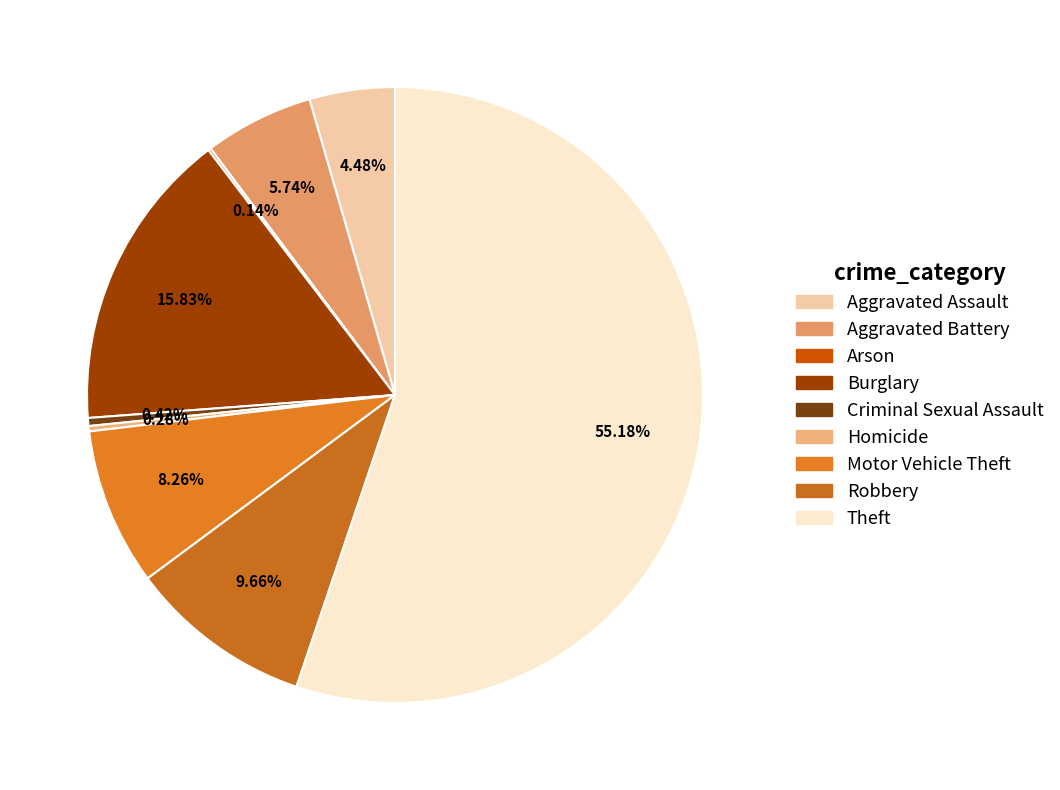

Which slice represents more than half of the pie?

Theft